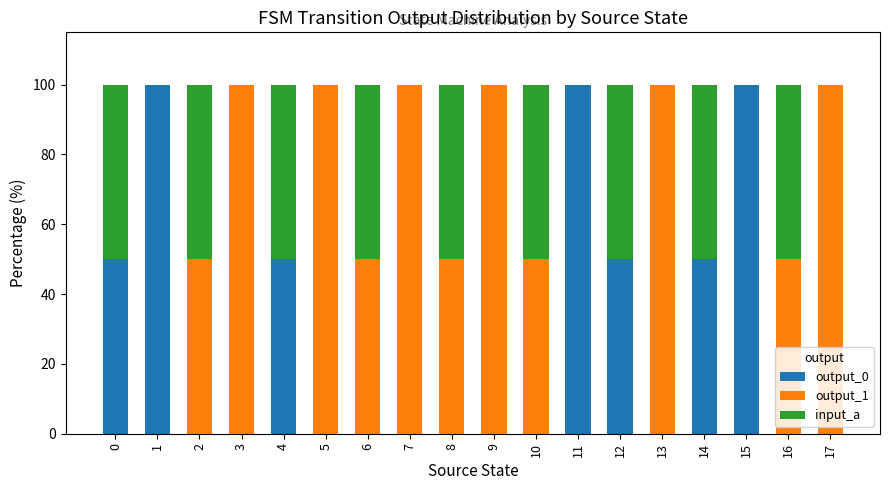

True or false: output_0 has a value of 0 at 6.

True